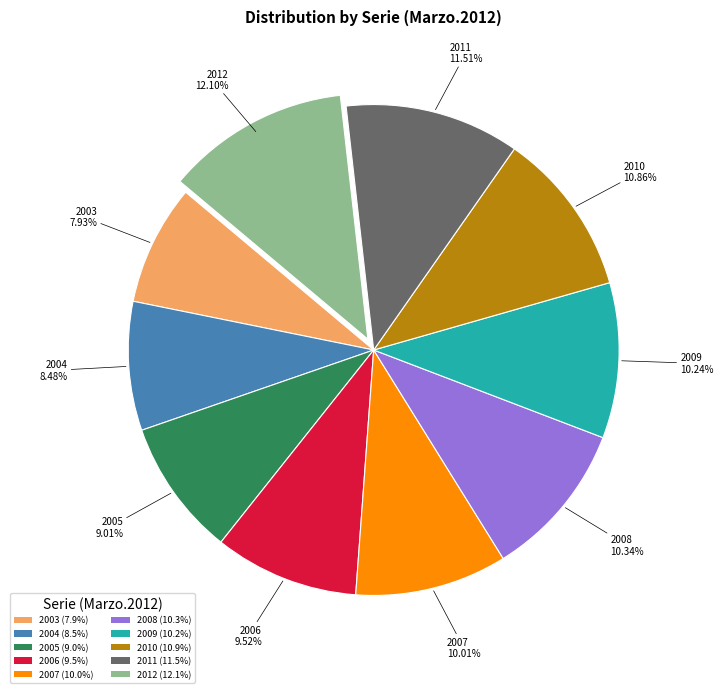

Does 2007 account for over 50% of the chart?

No